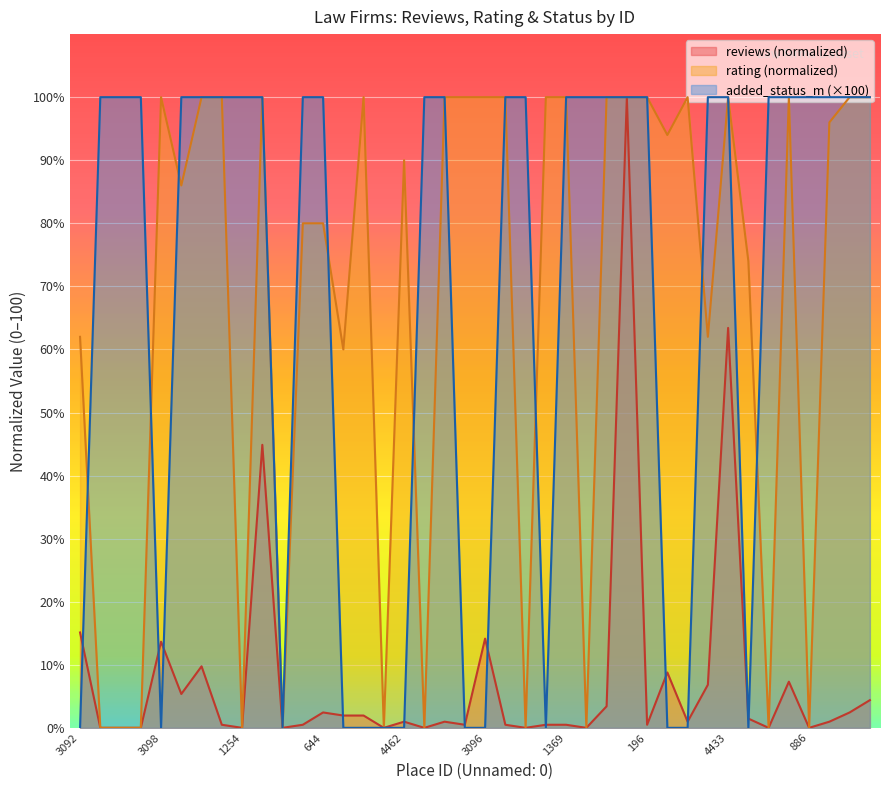

At which label does rating reach its peak?

3098